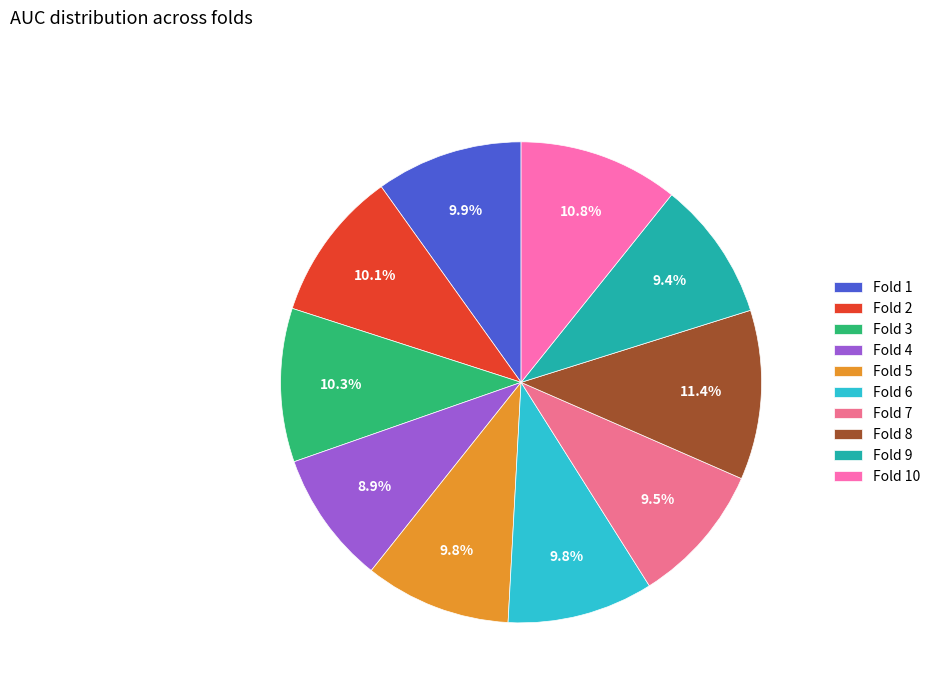

To the nearest percent, what percentage of the pie is Fold 5?

10%